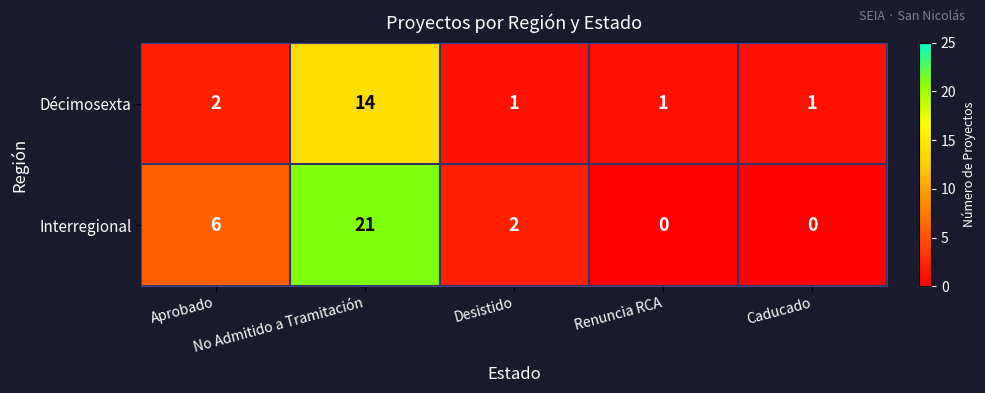

What is the spread (max minus min) of values at No Admitido a Tramitación?

7